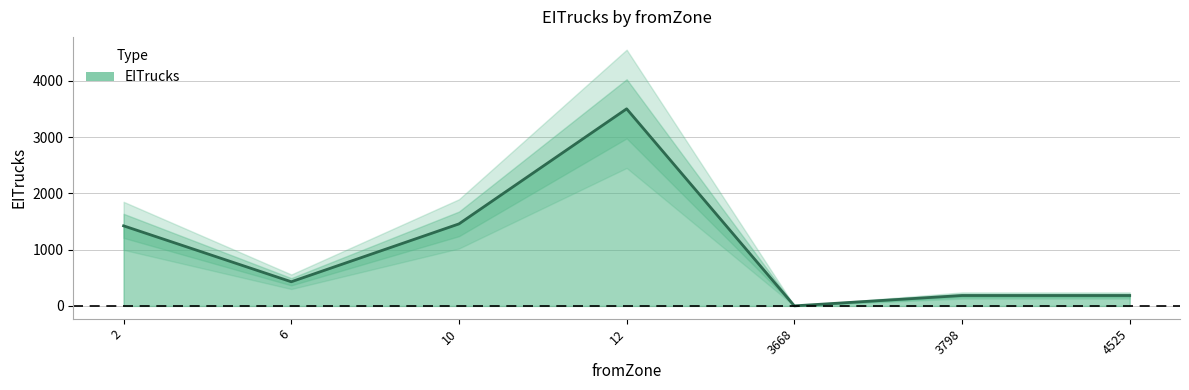

What is the sum of the values at 4525 and 10?

1643.9